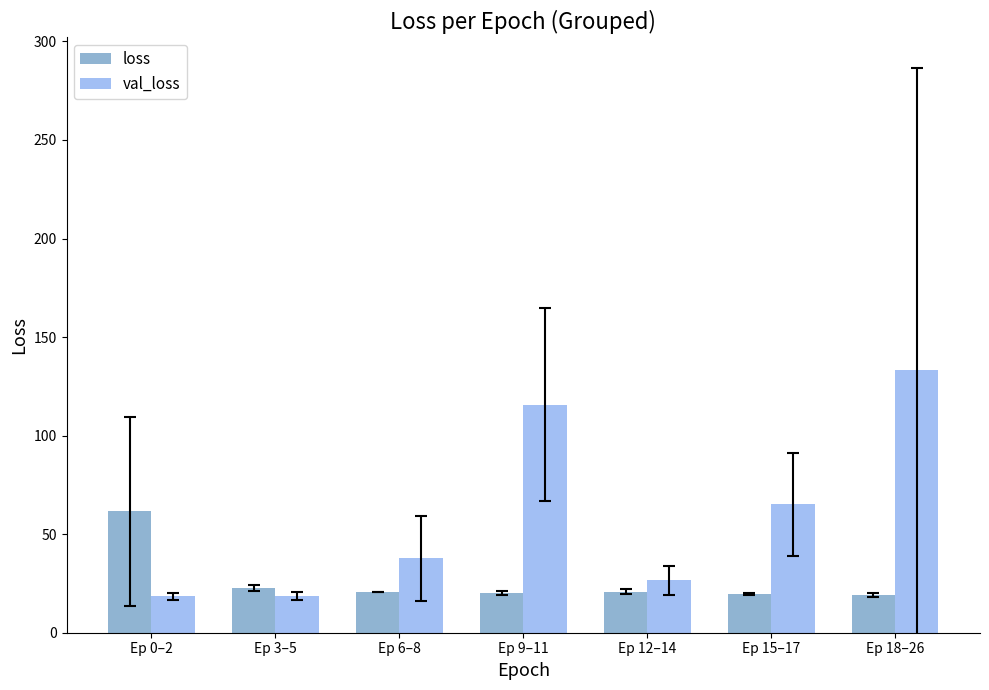

What is the value of the val_loss bar at the 3rd from the left?

37.7